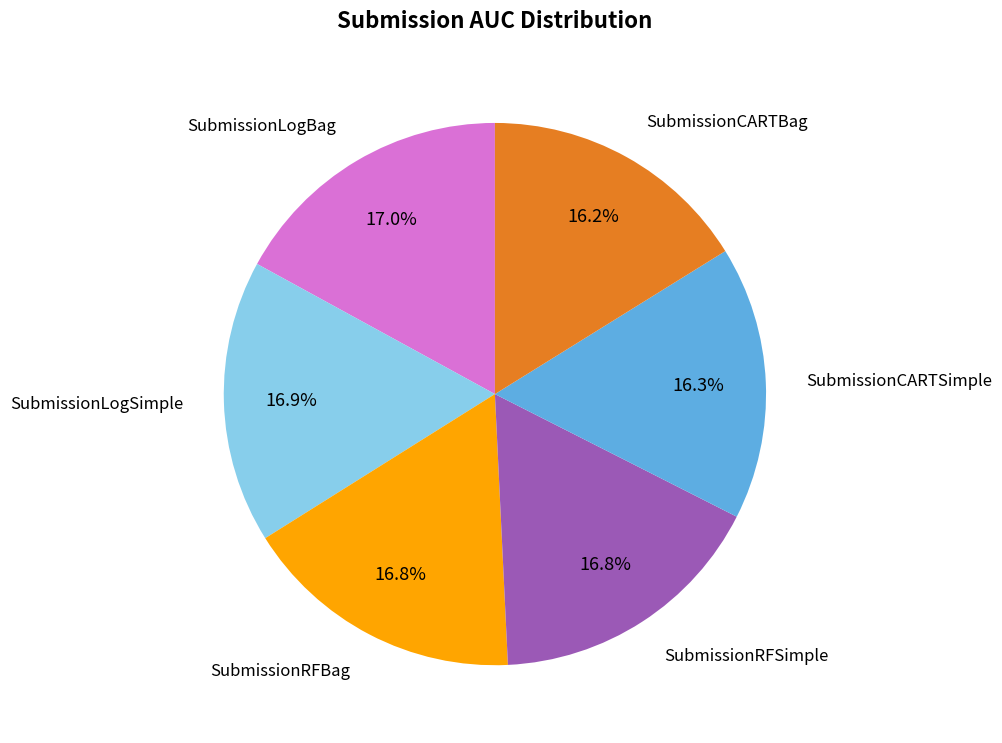

Is there any slice that represents more than half of the pie?

No